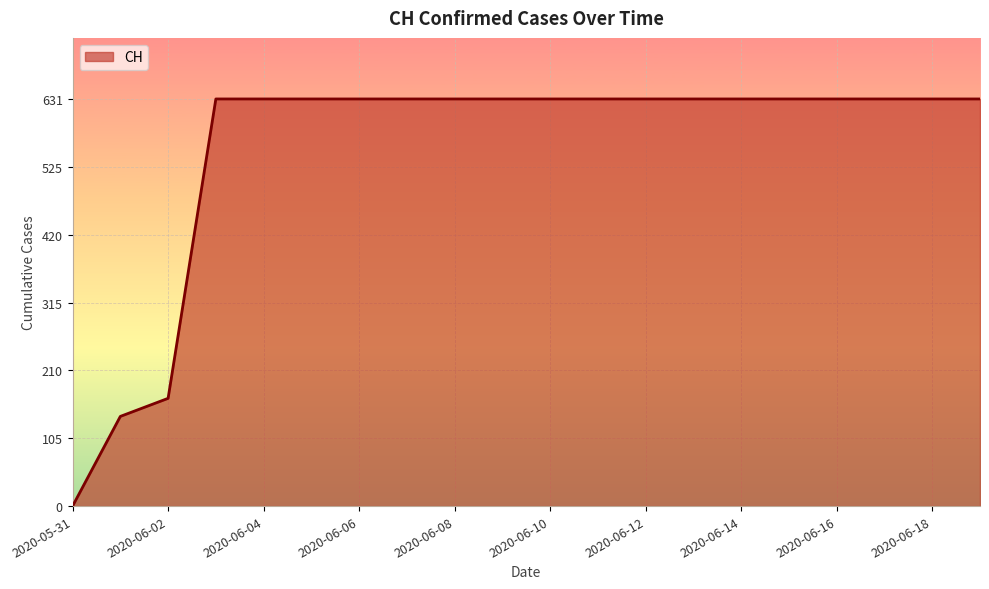

What is the maximum value shown in the chart?

631